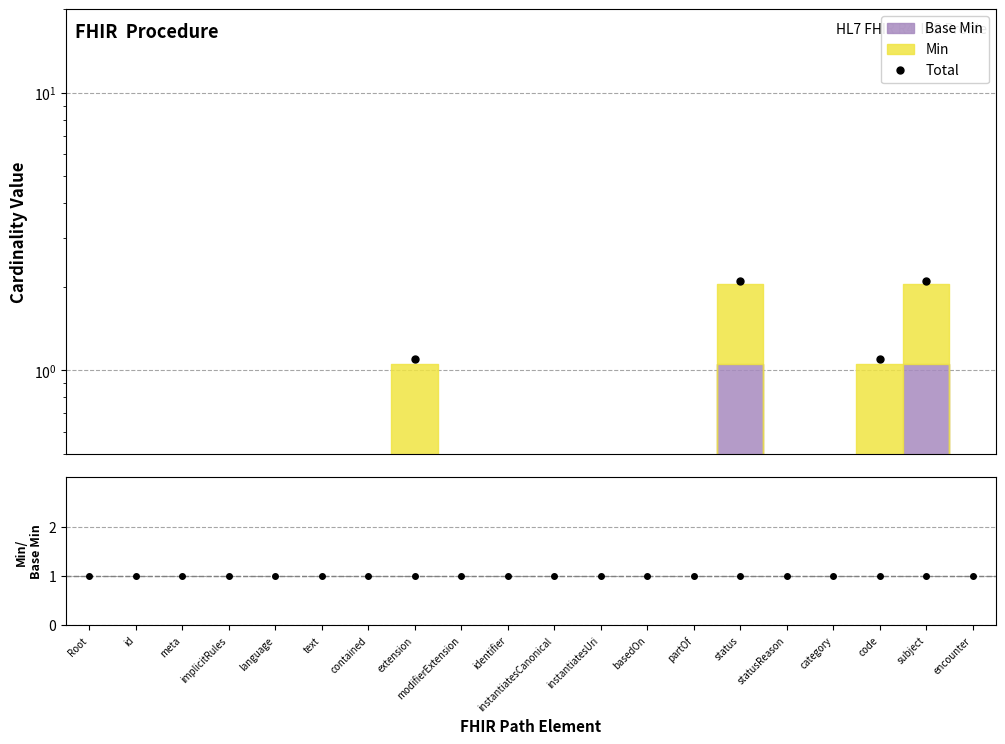

List the labels in order of value, smallest first.

Root, id, meta, implicitRules, language, text, contained, modifierExtension, identifier, instantiatesCanonical, instantiatesUri, basedOn, partOf, statusReason, category, encounter, extension, code, status, subject